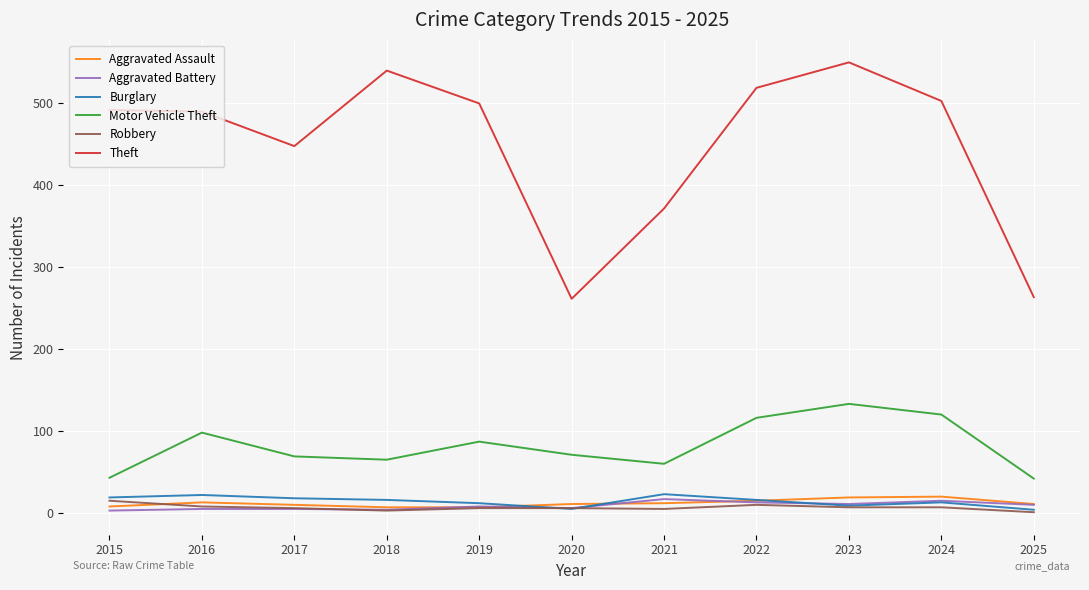

What is the lowest value of the Burglary series?

4